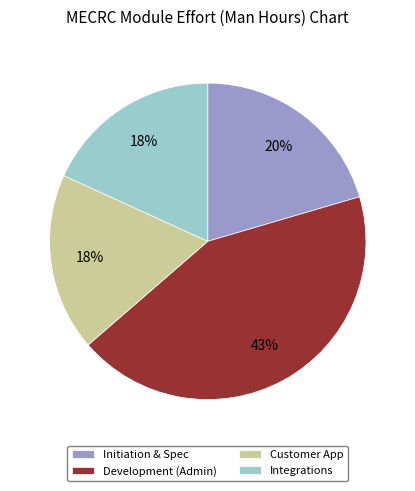

To the nearest percent, what is the difference between the largest and smallest slice percentages?

25%